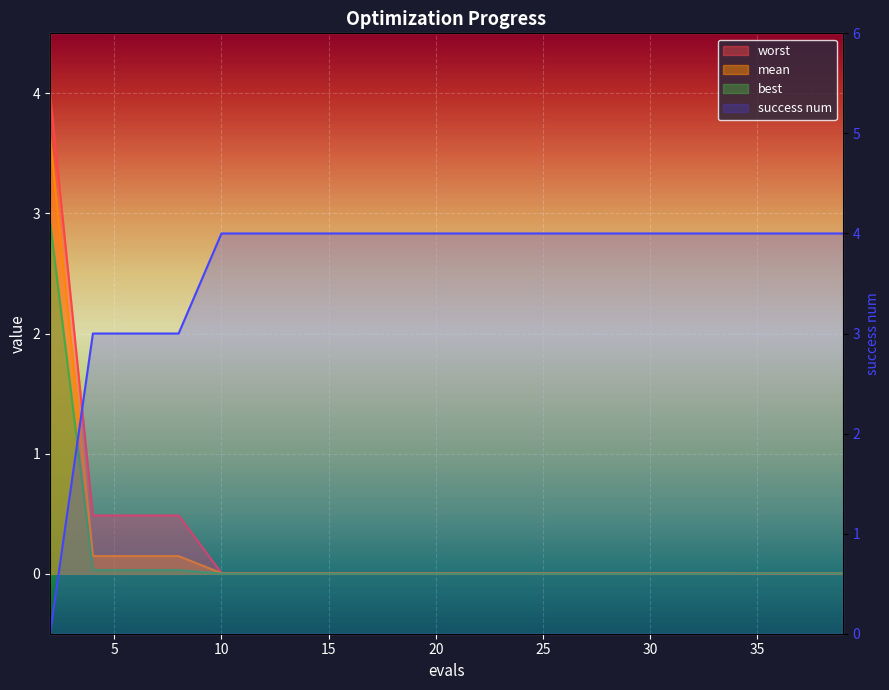

Is it true that success num equals 4.0 at 18?

True